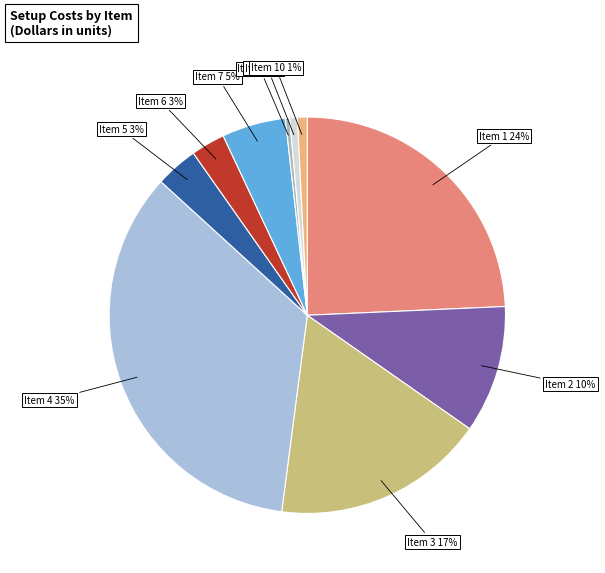

What is the largest slice in the pie chart?

Item 4